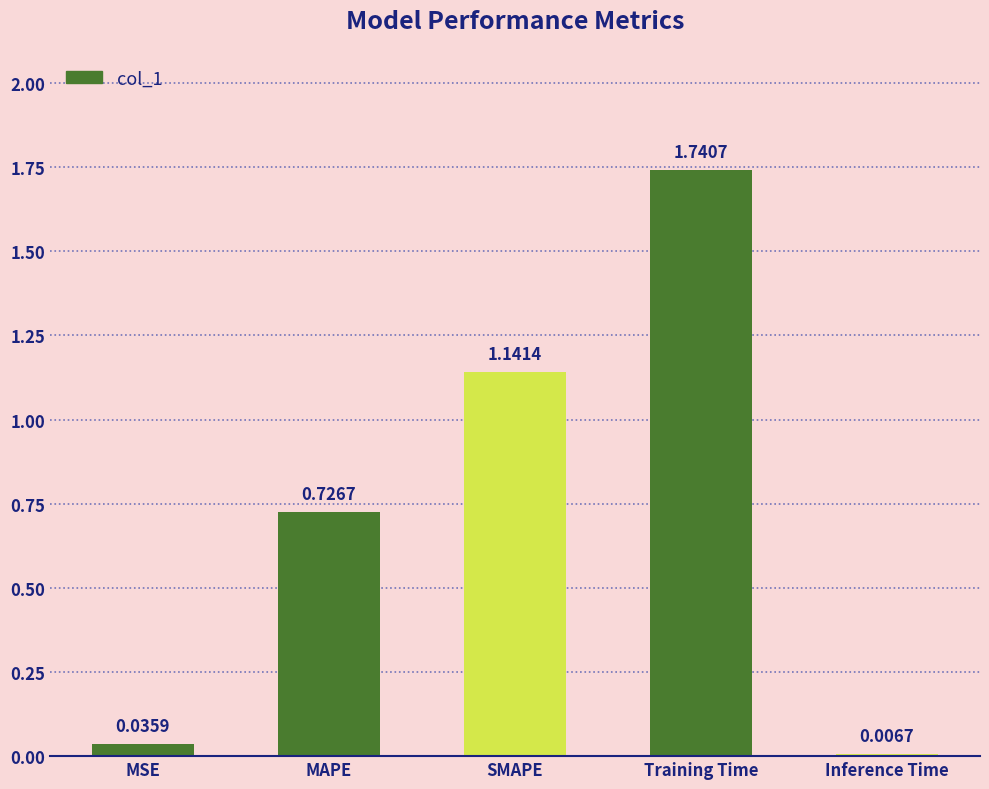

What position from the left is SMAPE?

3